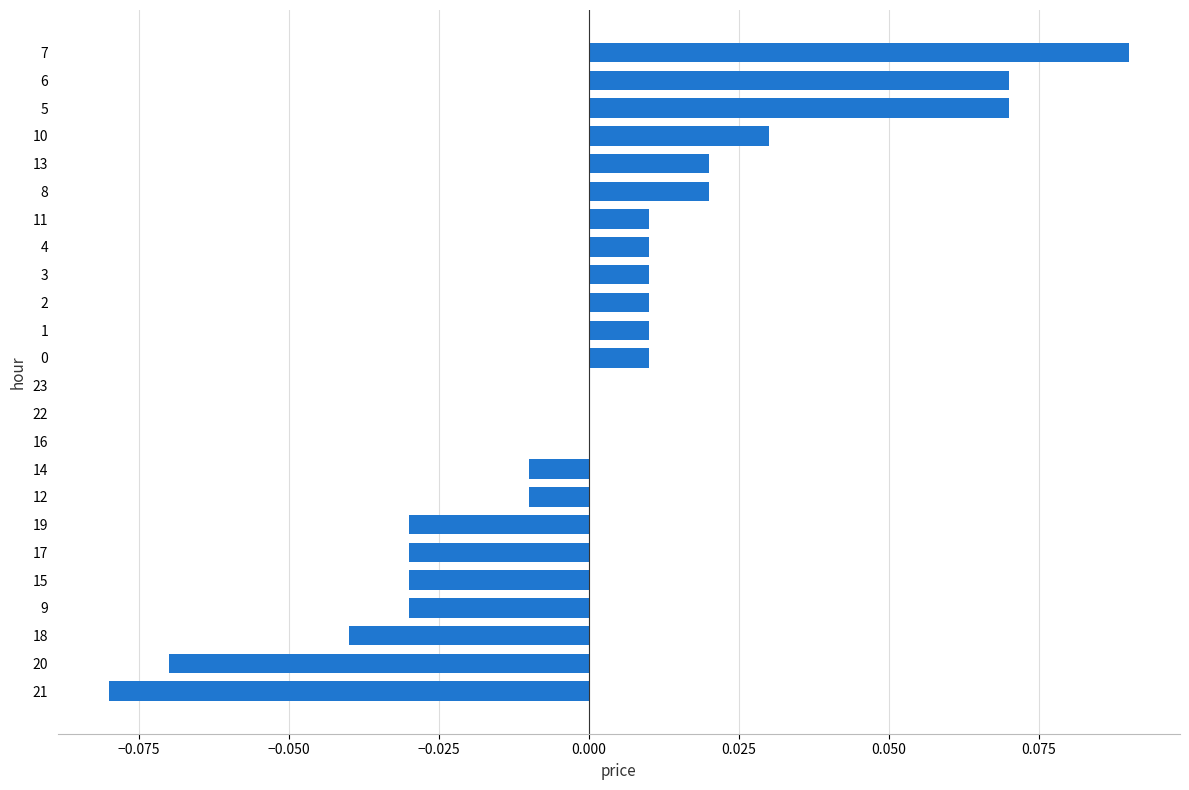

Between 11 and 19, which is larger?

11